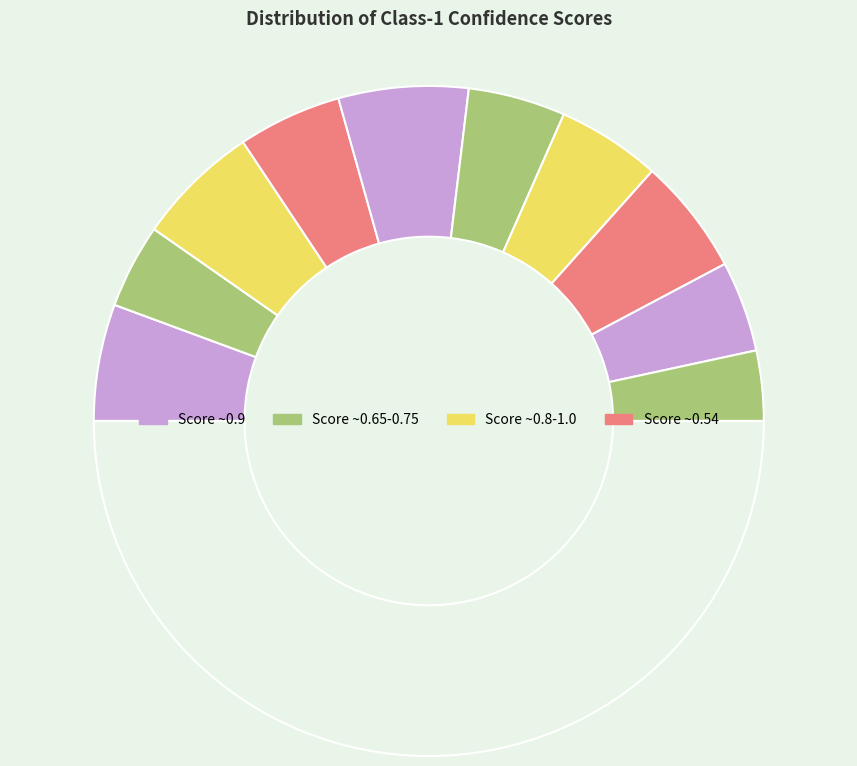

How many slices are in this pie chart?

11